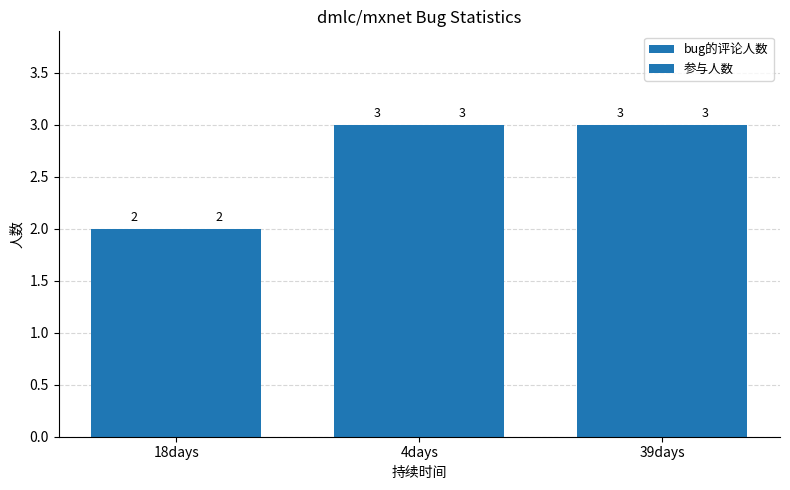

What is the smallest value displayed?

2